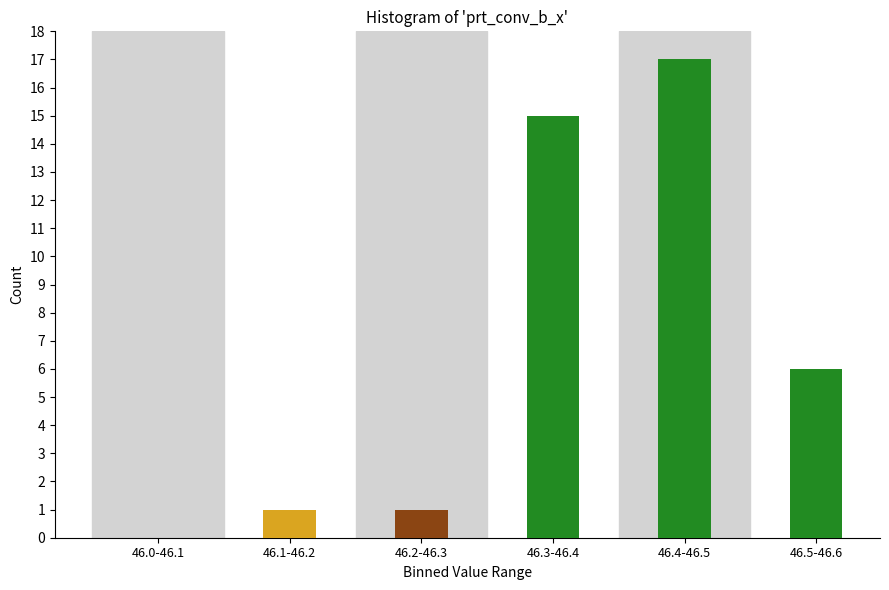

Reading left to right, transcribe all the data shown in this chart.

46.0-46.1=0	46.1-46.2=1	46.2-46.3=1	46.3-46.4=15	46.4-46.5=17	46.5-46.6=6